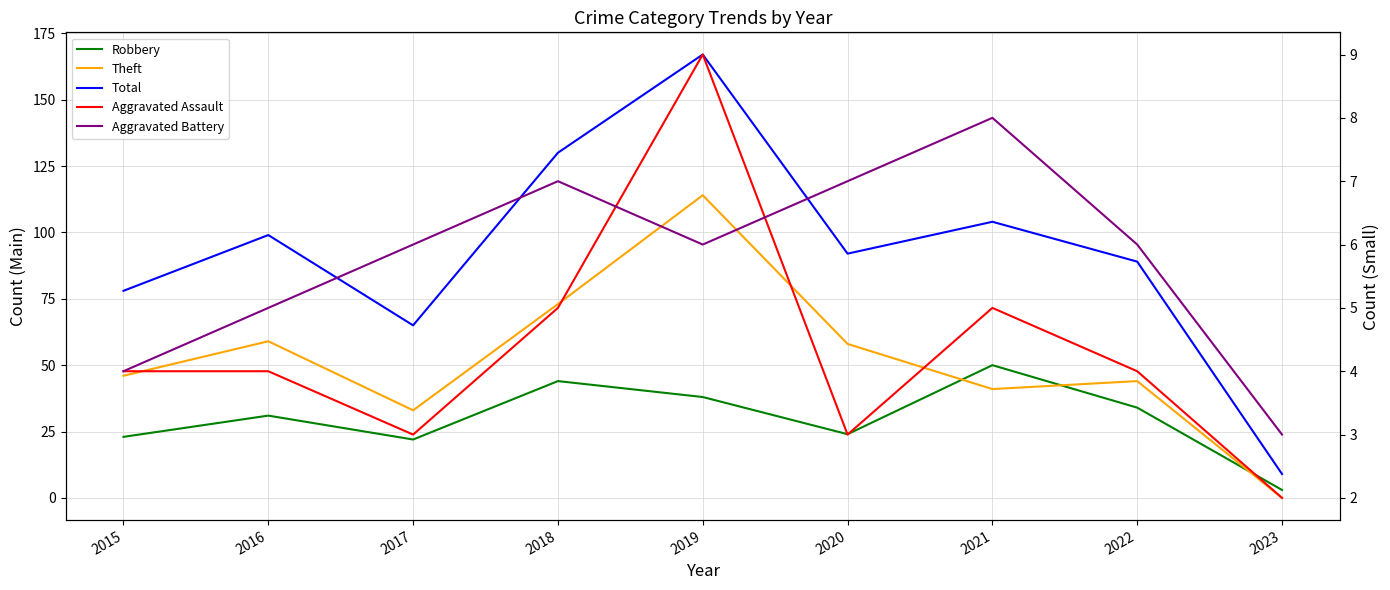

Rank the series at 2020 from highest to lowest value.

Total, Theft, Robbery, Aggravated Battery, Aggravated Assault